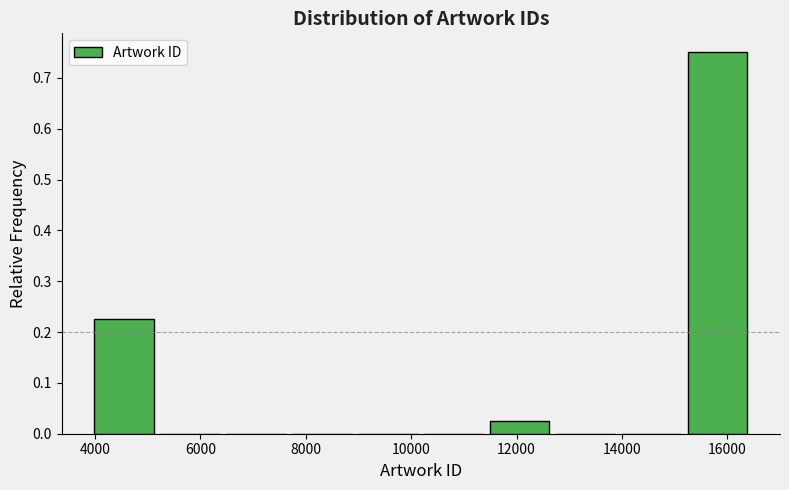

Reading left to right, transcribe this chart: for each bar, give the range it covers on the x-axis and its height. Neither the bar edges nor the heights are printed on the chart, so give them approximately, as read against the axes.

4000 to 5200: 0.23
5200 to 6400: 0
6400 to 7600: 0
7600 to 9000: 0
9000 to 10200: 0
10200 to 11400: 0
11400 to 12600: 0.03
12600 to 14000: 0
14000 to 15200: 0
15200 to 16400: 0.75